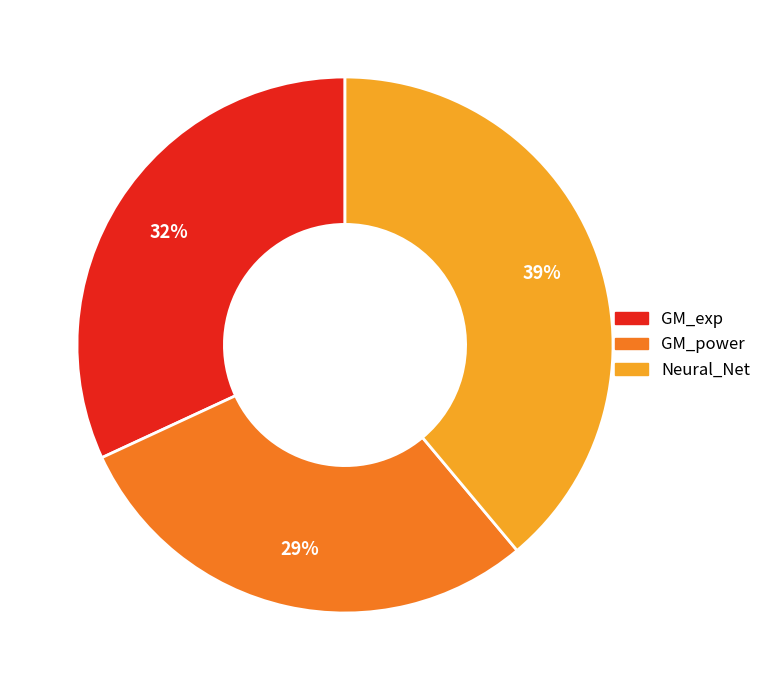

Rank the categories by value from lowest to highest.

GM_power, GM_exp, Neural_Net